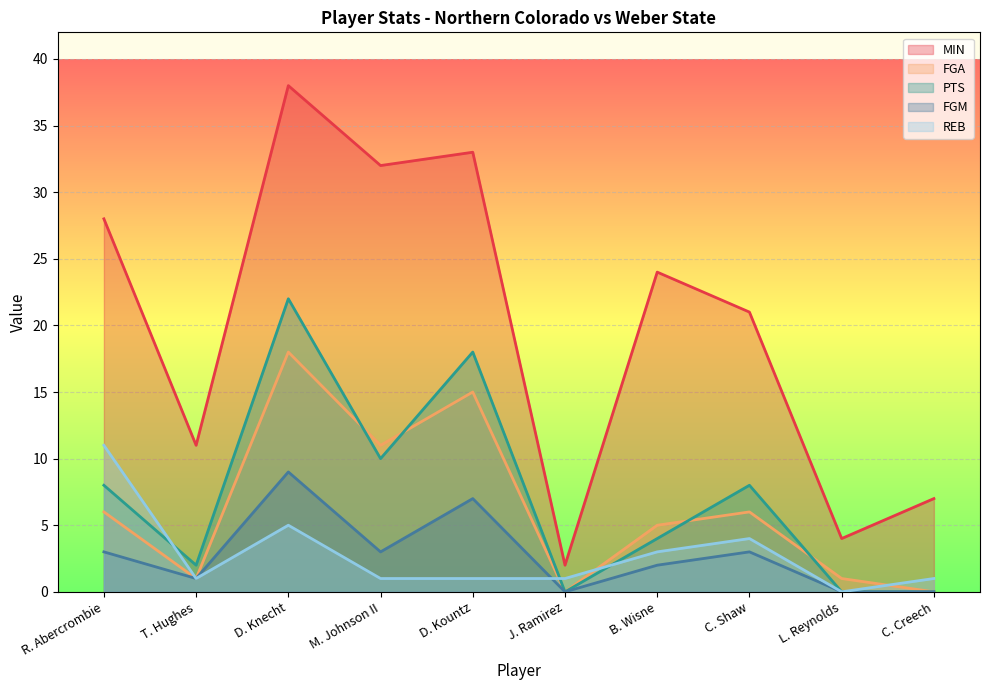

How many positive values does the PTS series have?

7